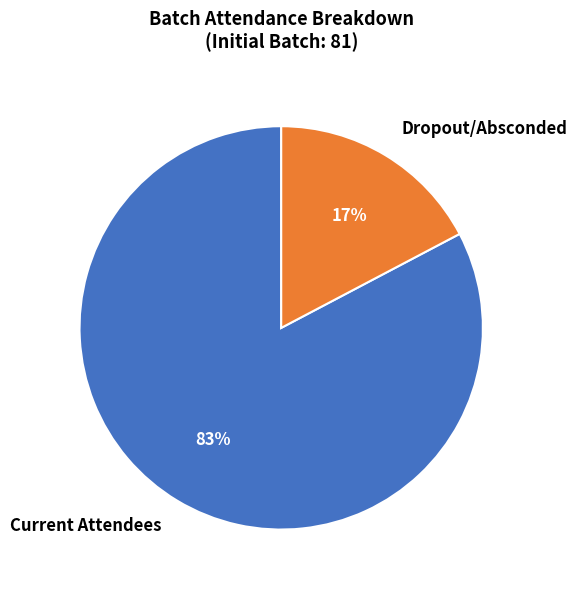

What percentage is the Dropout/Absconded slice, to the nearest percent?

17%